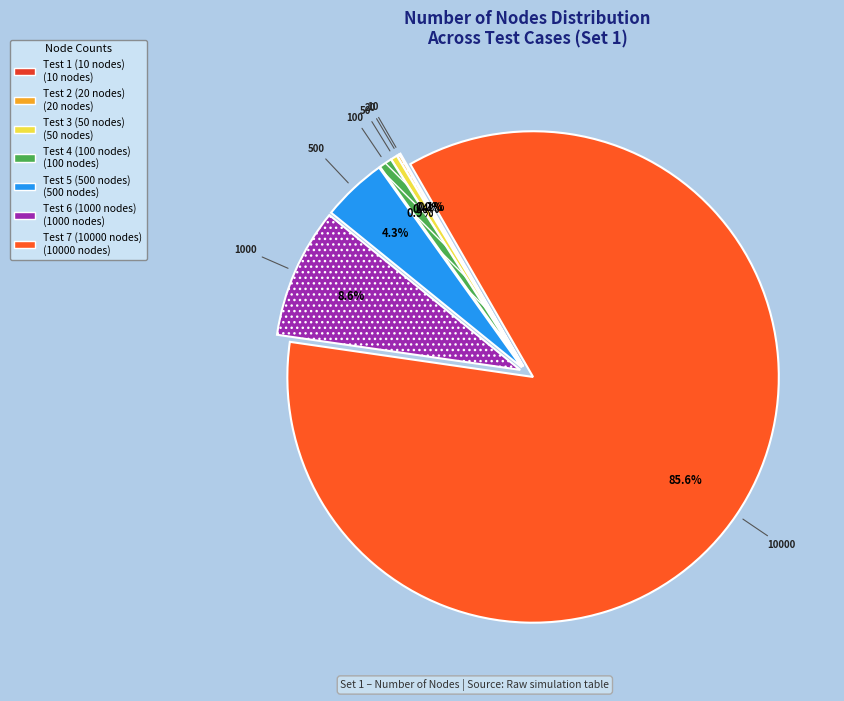

Is there any slice that represents more than half of the pie?

Yes